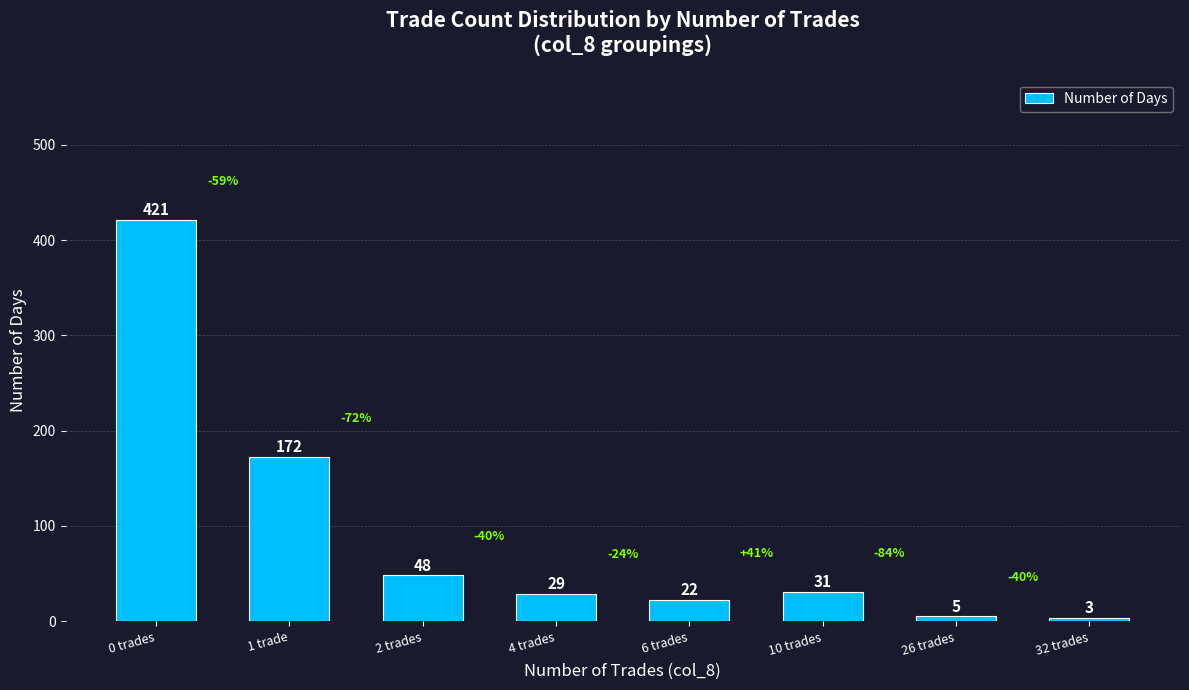

Does the chart contain any negative values?

No